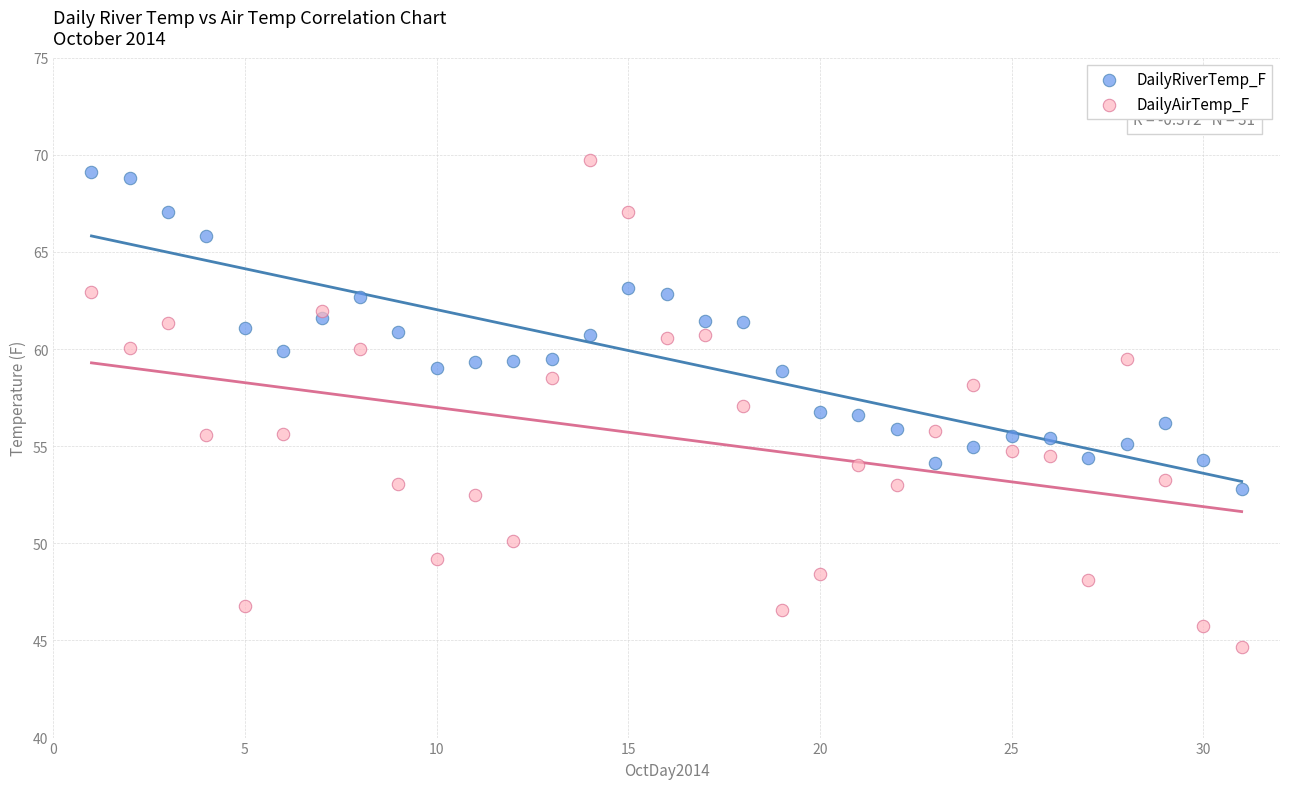

Which series has the widest spread of Y values?

DailyAirTemp_F